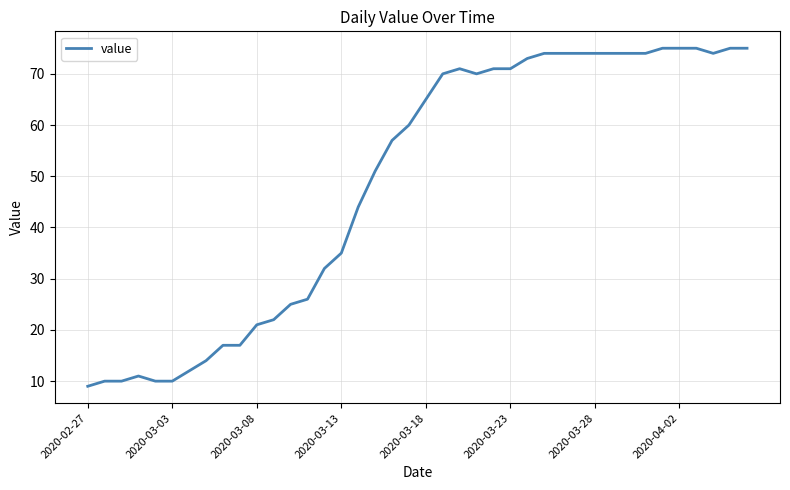

Does the chart have visible grid lines?

Yes